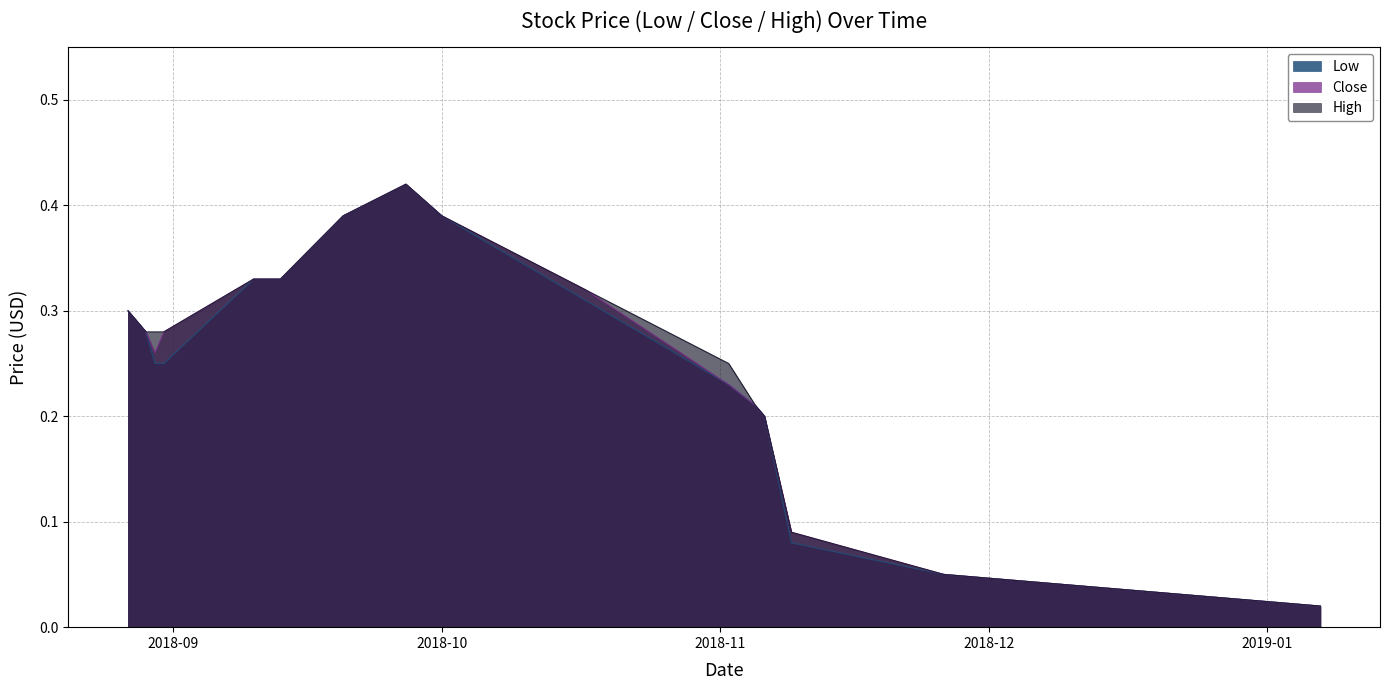

How many lines are shown in the chart?

3